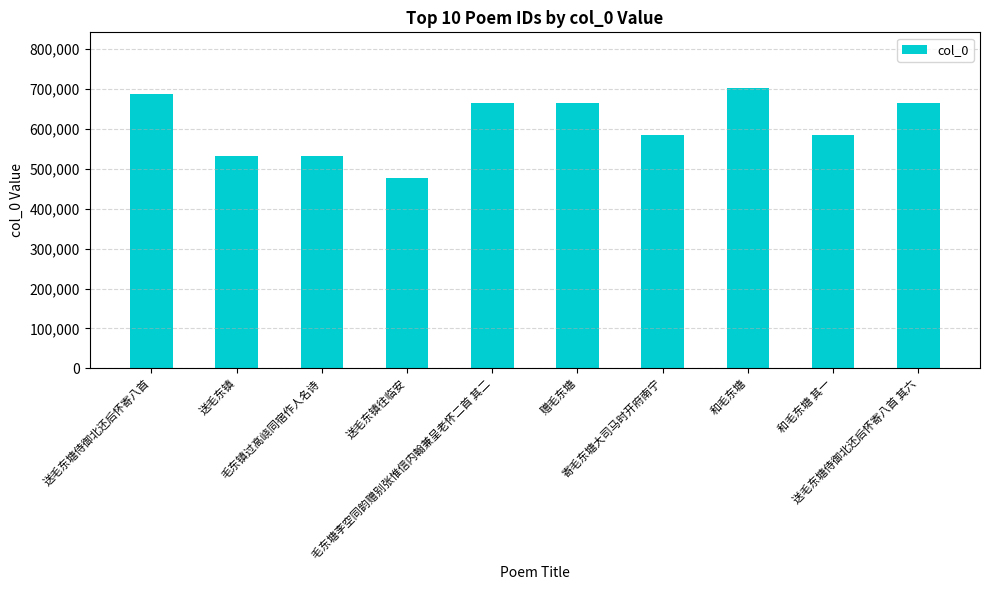

How many distinct data groups are displayed?

1